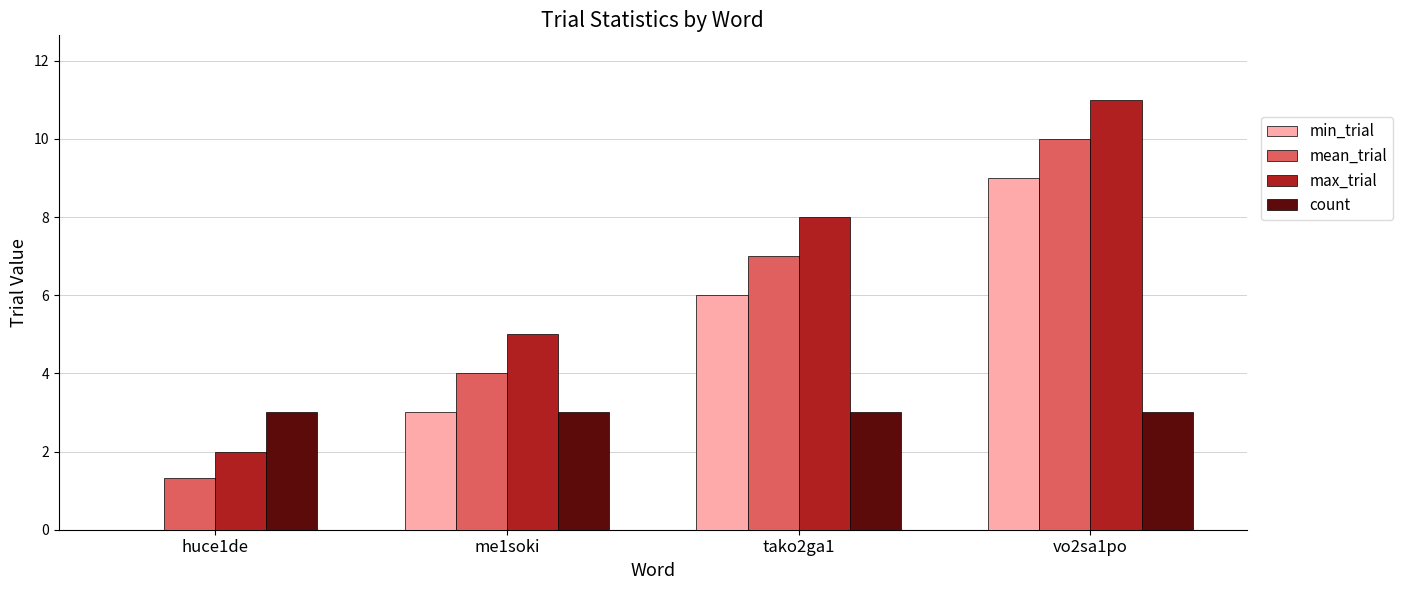

Does the chart contain stacked bars?

No